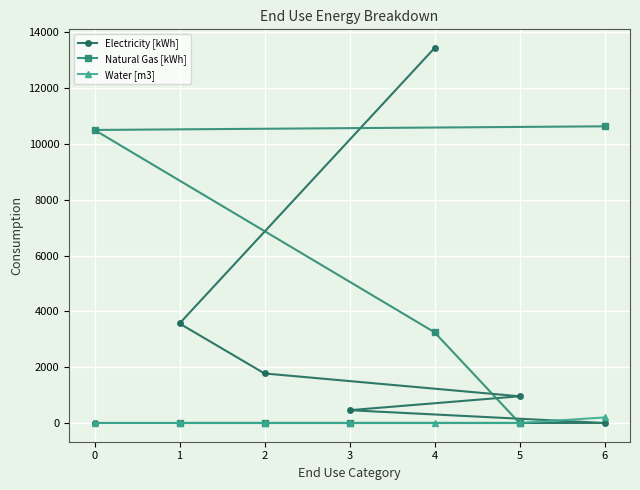

Is it true that Electricity [kWh] equals 0.0 at 0?

True